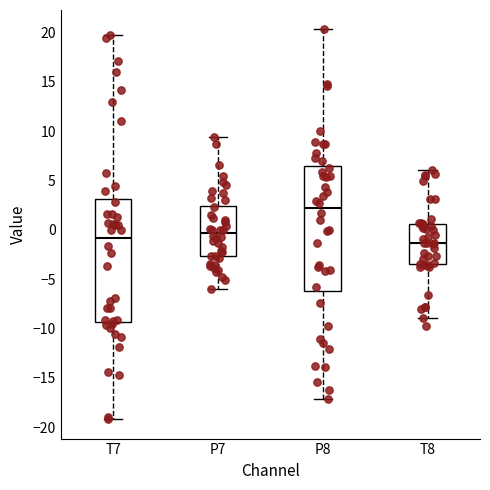

Reading left to right, read every box against the y-axis: the position of its median line, the range the box covers, and the ends of its whiskers. The values are not printed on the chart, so give them approximately, as read against the axis.

T7: median -1.0, box -9.5 to 3.0, whiskers -19.0 to 20.0
P7: median -0.5, box -2.5 to 2.5, whiskers -6.0 to 9.5
P8: median 2.0, box -6.0 to 6.5, whiskers -17.0 to 20.5
T8: median -1.5, box -3.5 to 0.5, whiskers -9.0 to 6.0